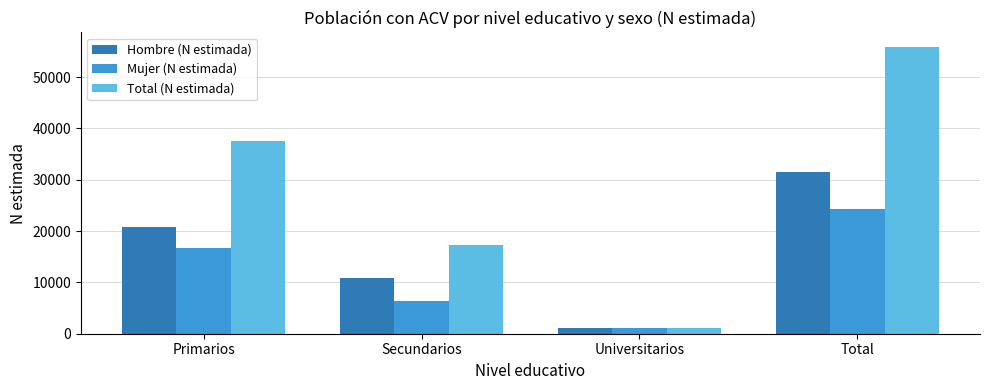

What is the label of the 2nd bar from the left?

Secundarios